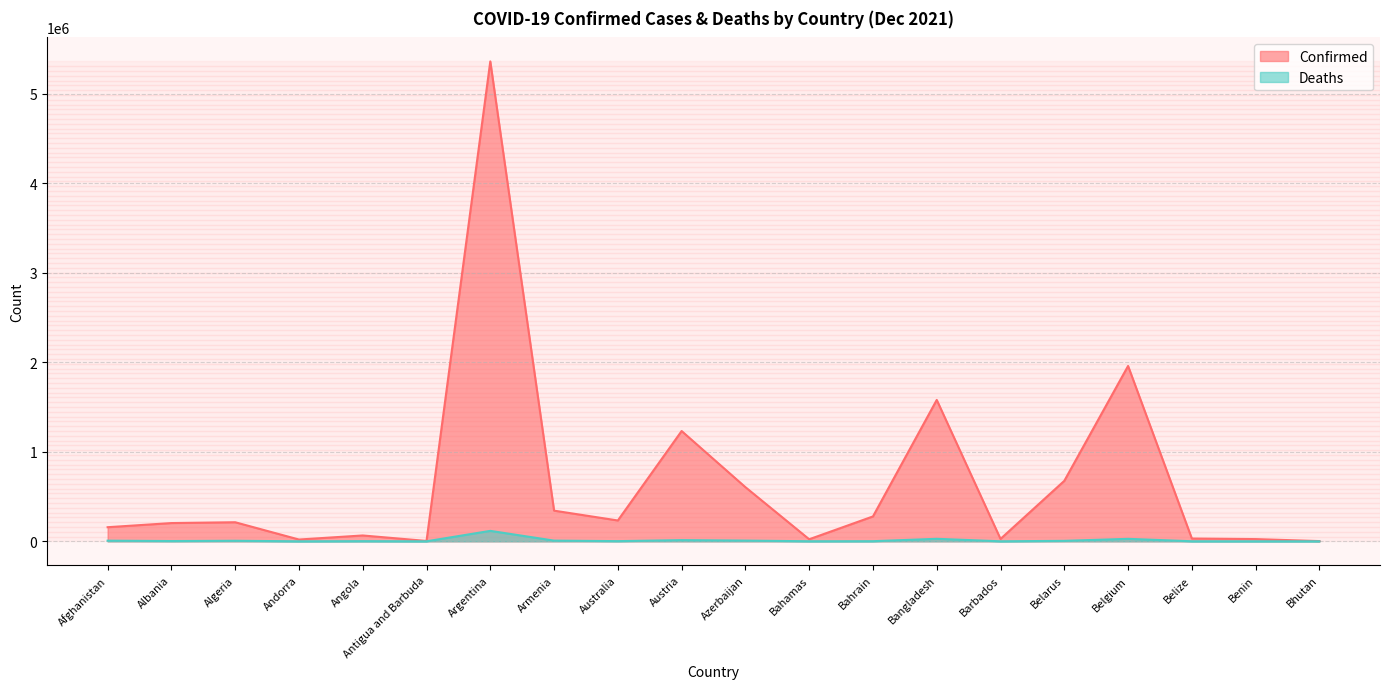

At which label does Confirmed reach its minimum?

Bhutan